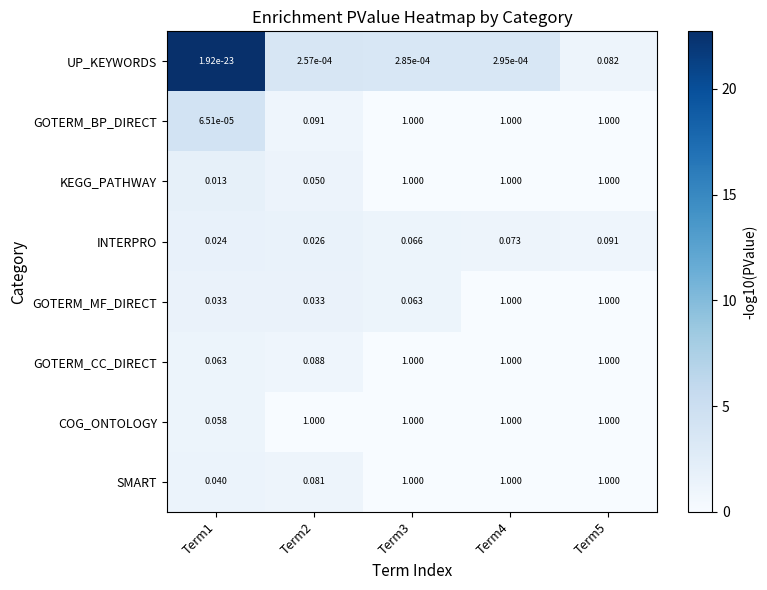

Is the value of INTERPRO at Term3 greater than the value of COG_ONTOLOGY at Term1?

Yes